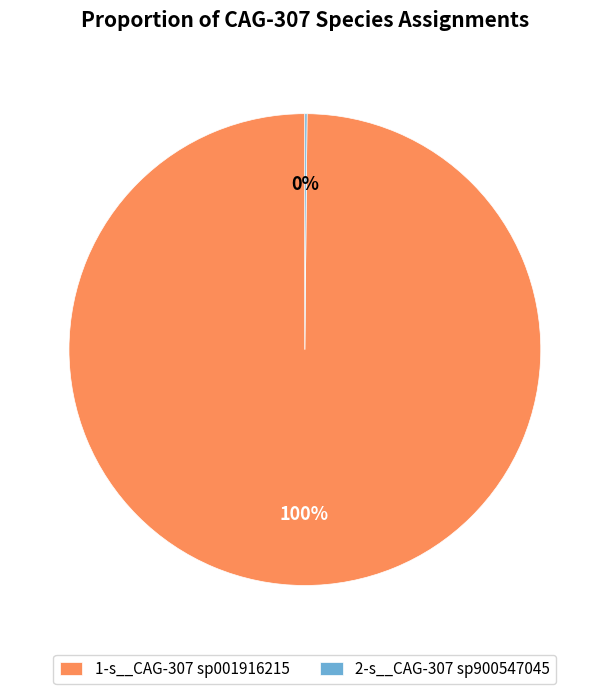

To the nearest percent, what percentage of the pie is 1-s__CAG-307 sp001916215?

100%